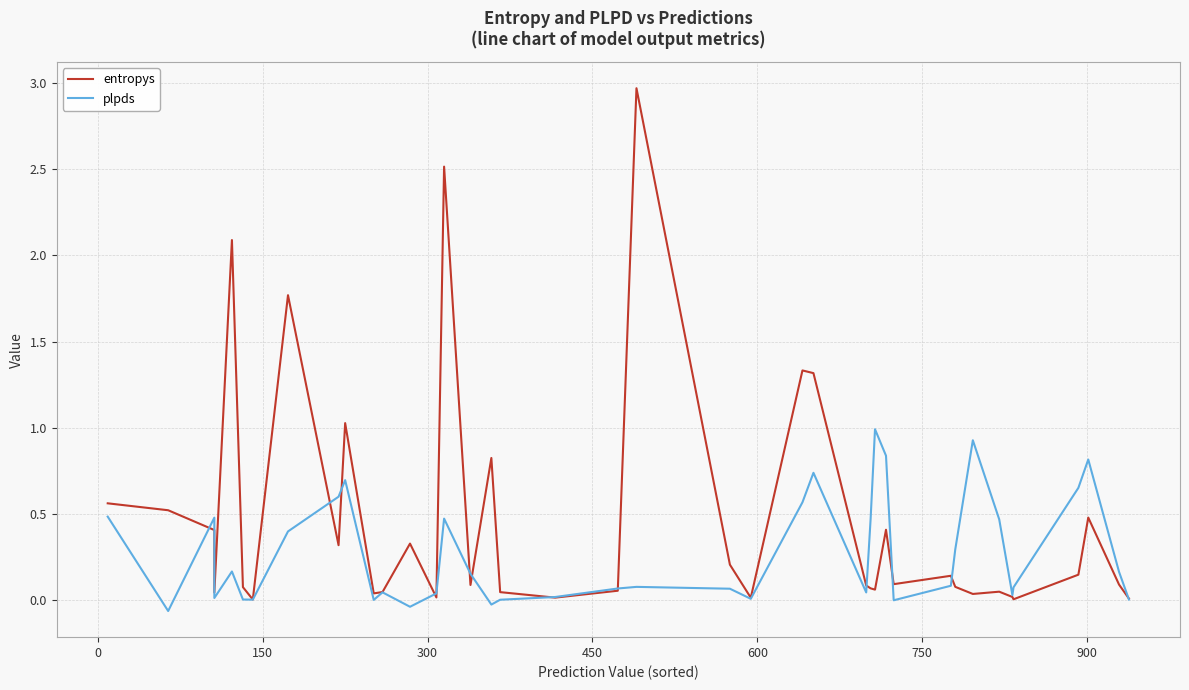

How many positive values does the plpds series have?

34